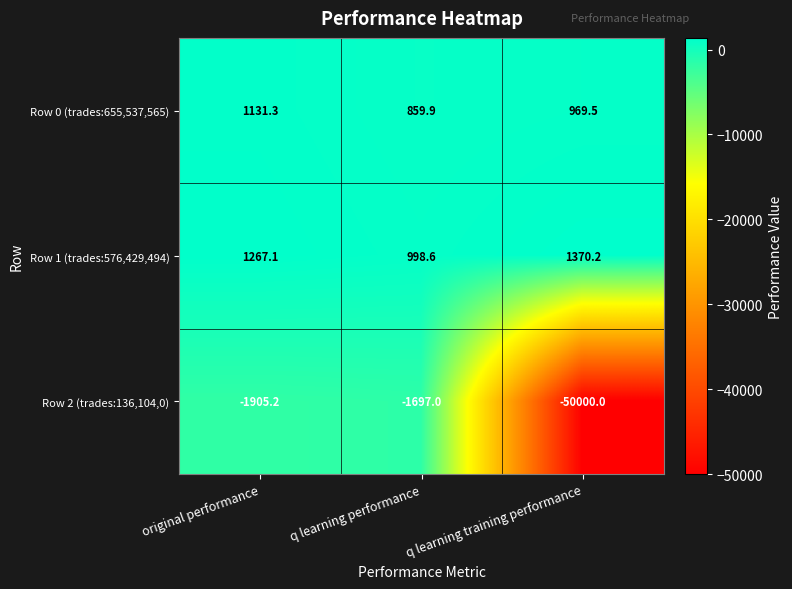

At which label is Row 2 (trades:136,104,0) closest to -25848?

original performance